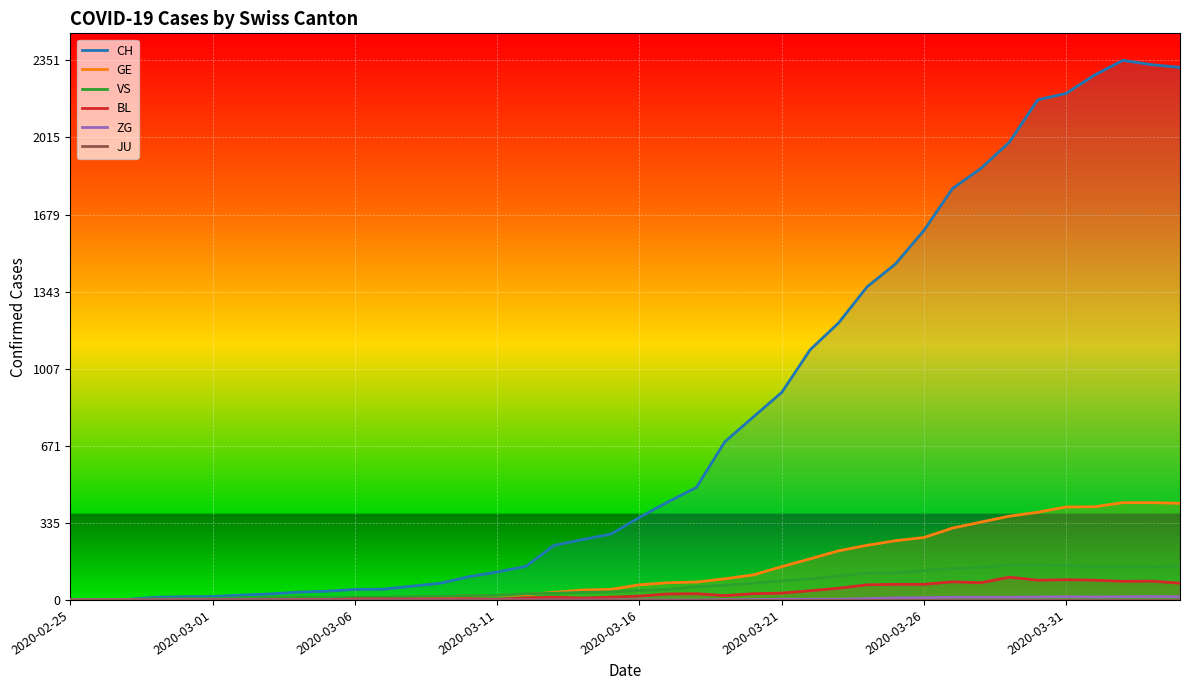

True or false: BL and VS intersect in this chart.

False